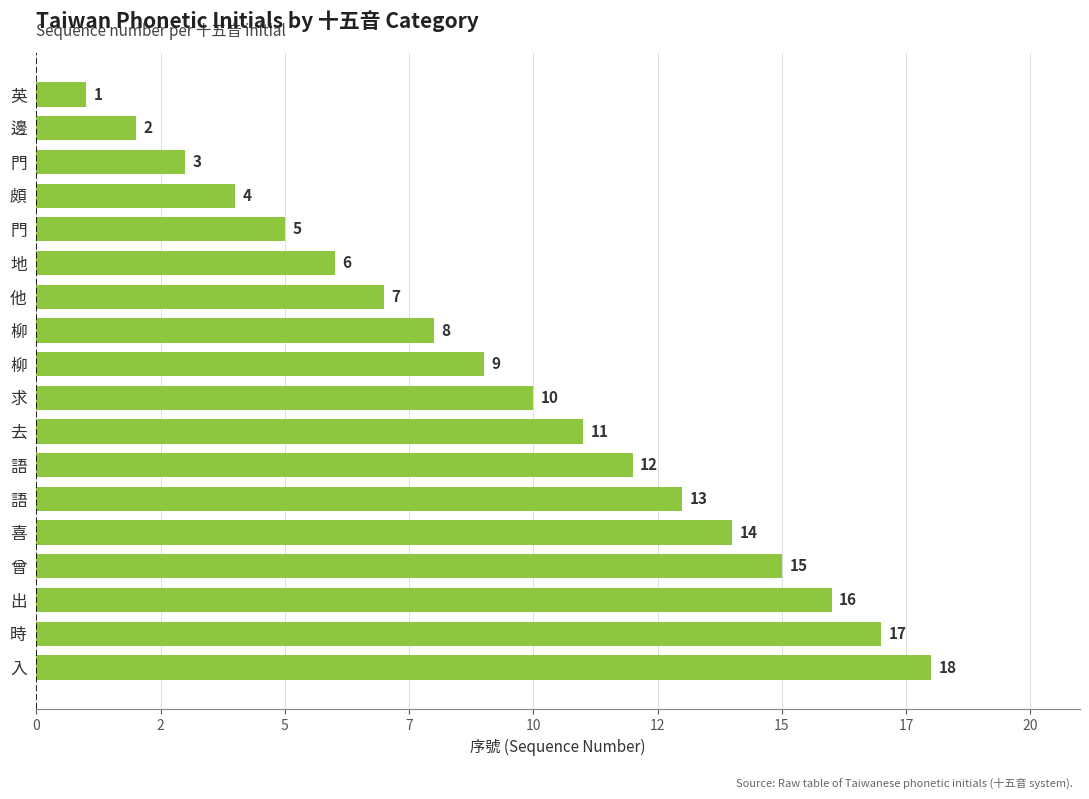

What is the maximum value shown in the chart?

18